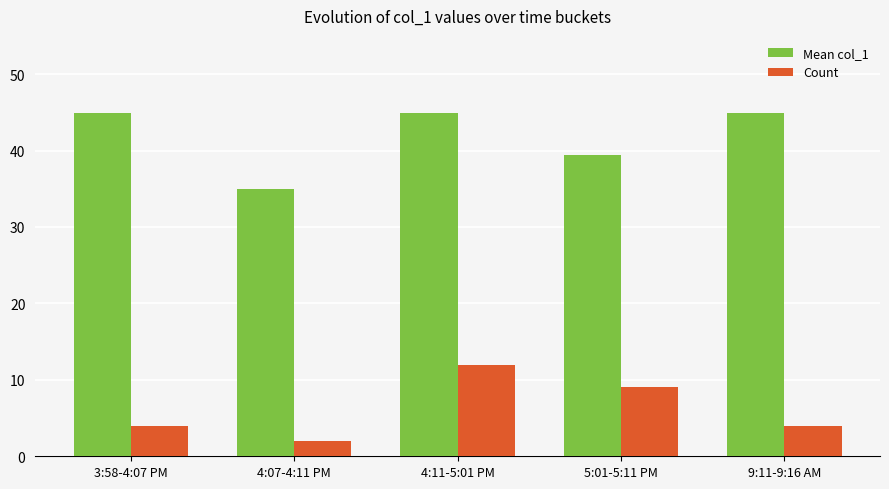

True or false: Count has a value of 1.0 at 9:11-9:16 AM.

False